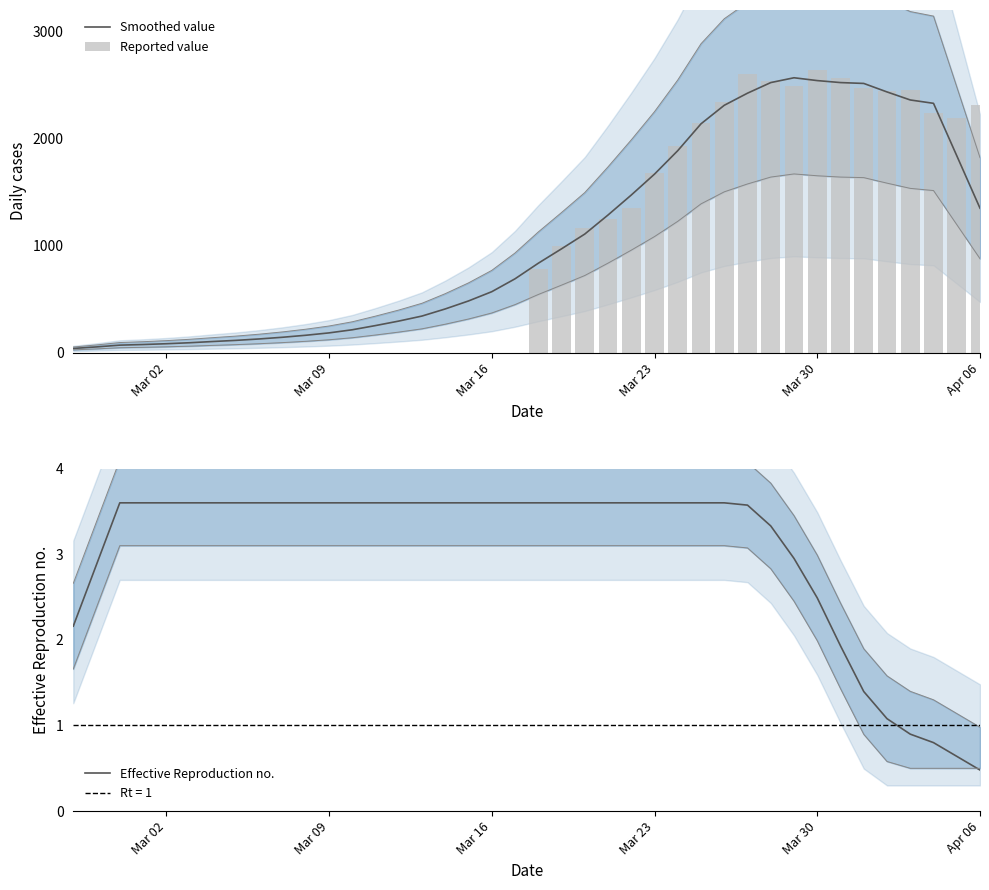

What is the average value?

1469.8